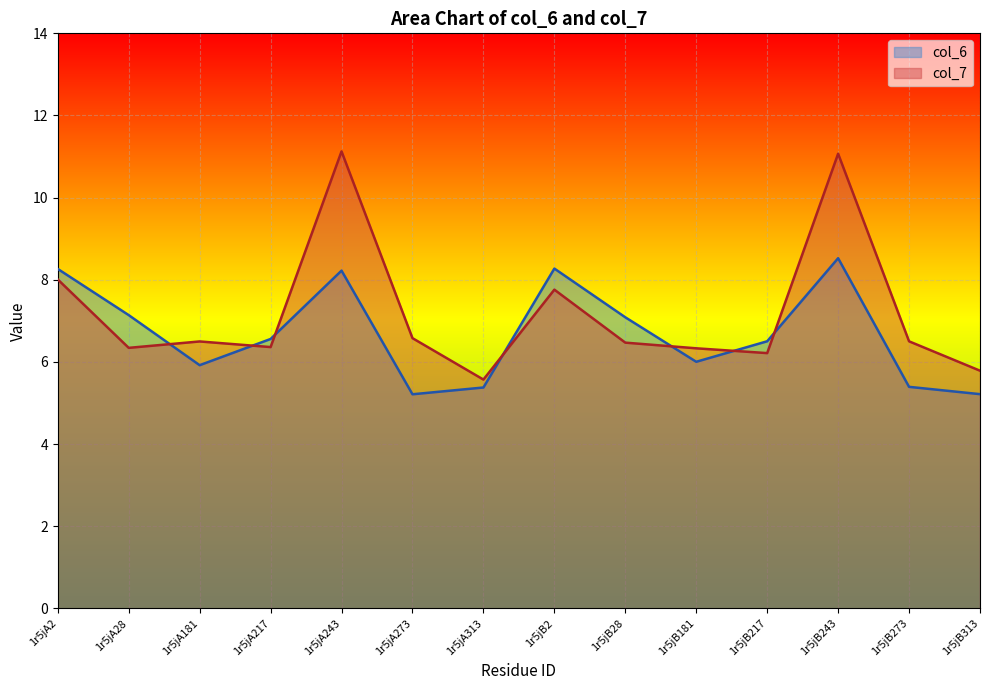

What is the difference between the second highest and minimum values in the col_7 series?

5.5